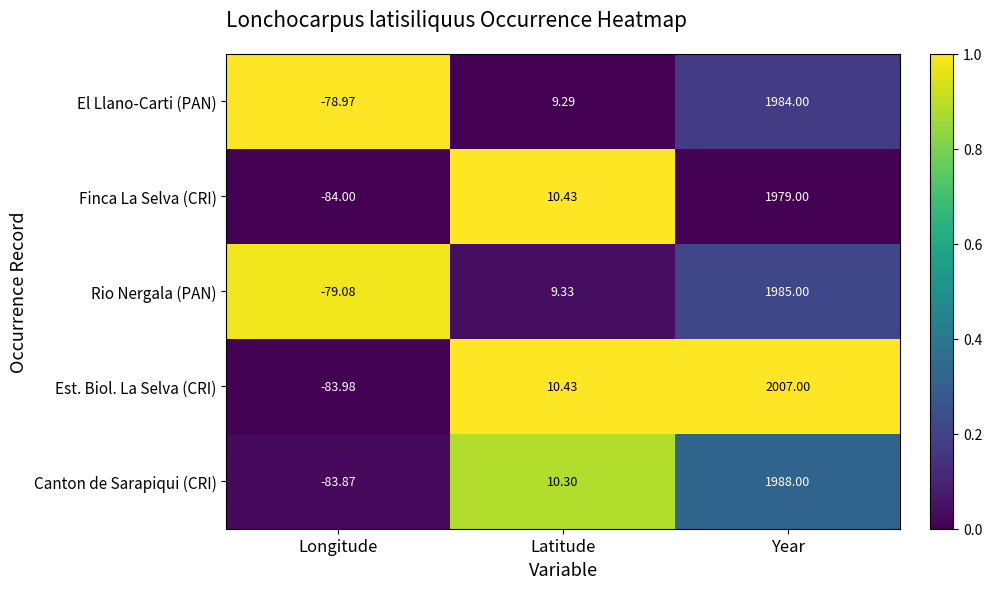

At which label does Finca La Selva (CRI) reach its minimum?

Longitude